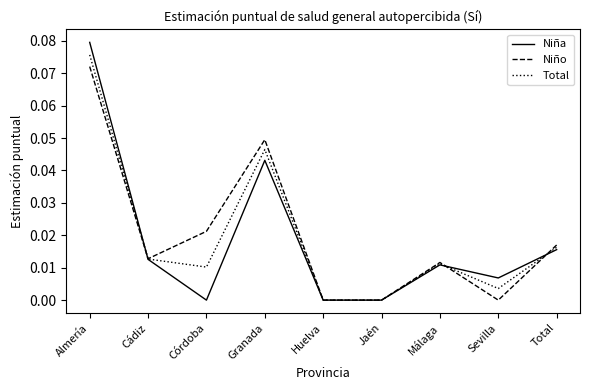

Is it true that Total equals 0.0 at Granada?

True